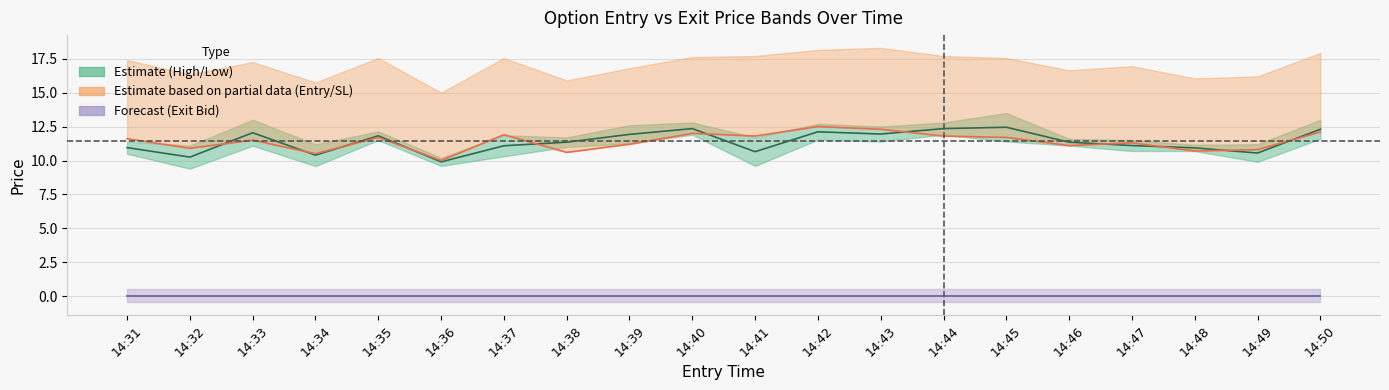

True or false: Exit Bid and Mid (High/Low) intersect in this chart.

False